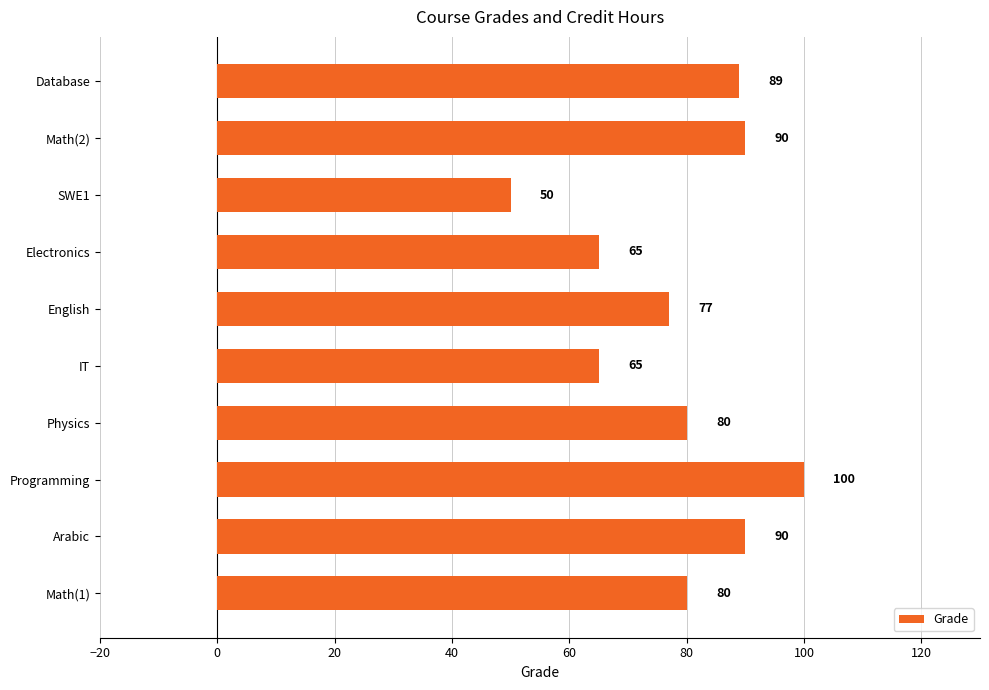

Count the number of data series in this chart.

1